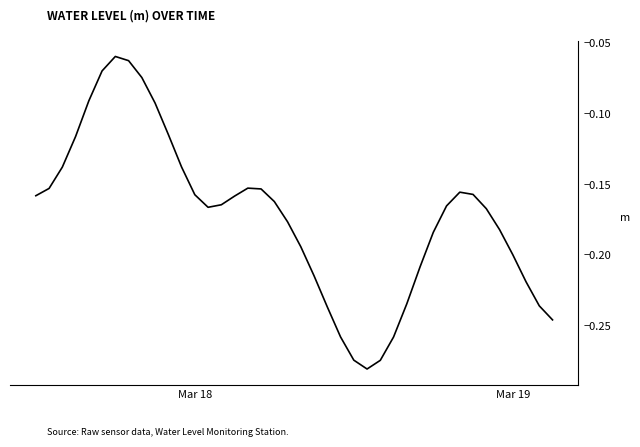

What is the value of the 13th point from the left?

-0.2